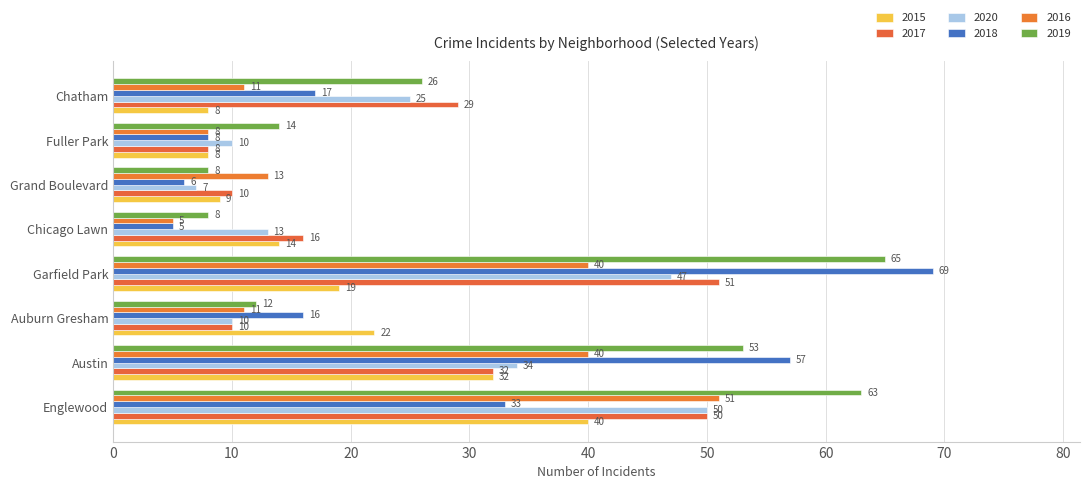

What is the sum of all 2015 values?

152